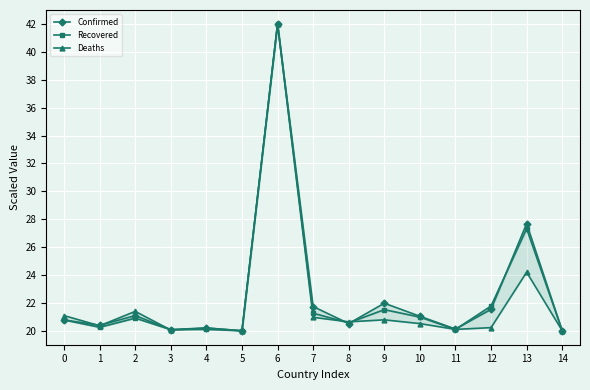

In Recovered, how many points are lower than both neighbors (excluding endpoints)?

5